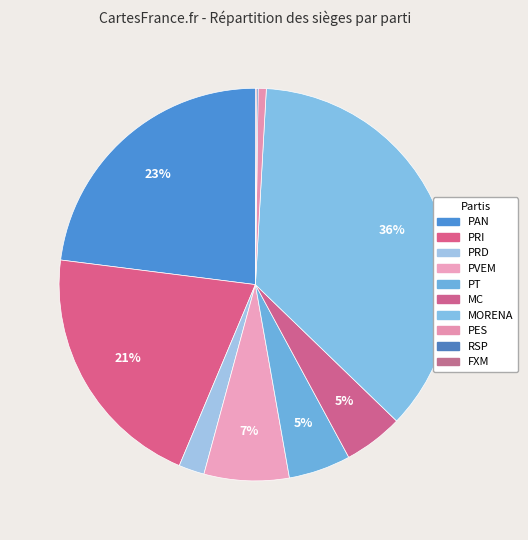

Count the number of slices in the pie.

10